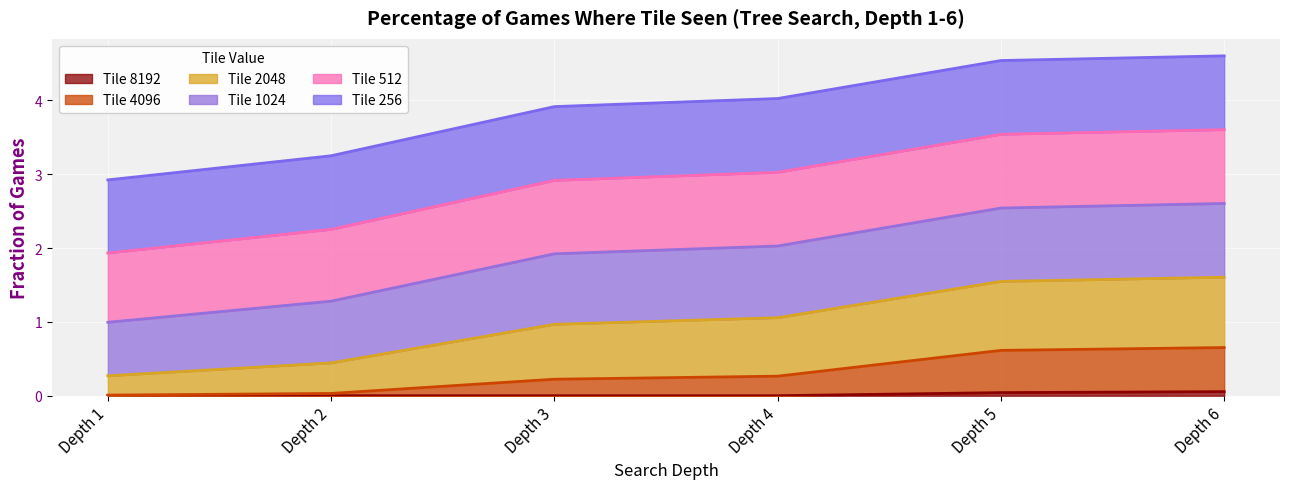

Is it true that Tile 8192 equals 0.0 at Depth 2?

True